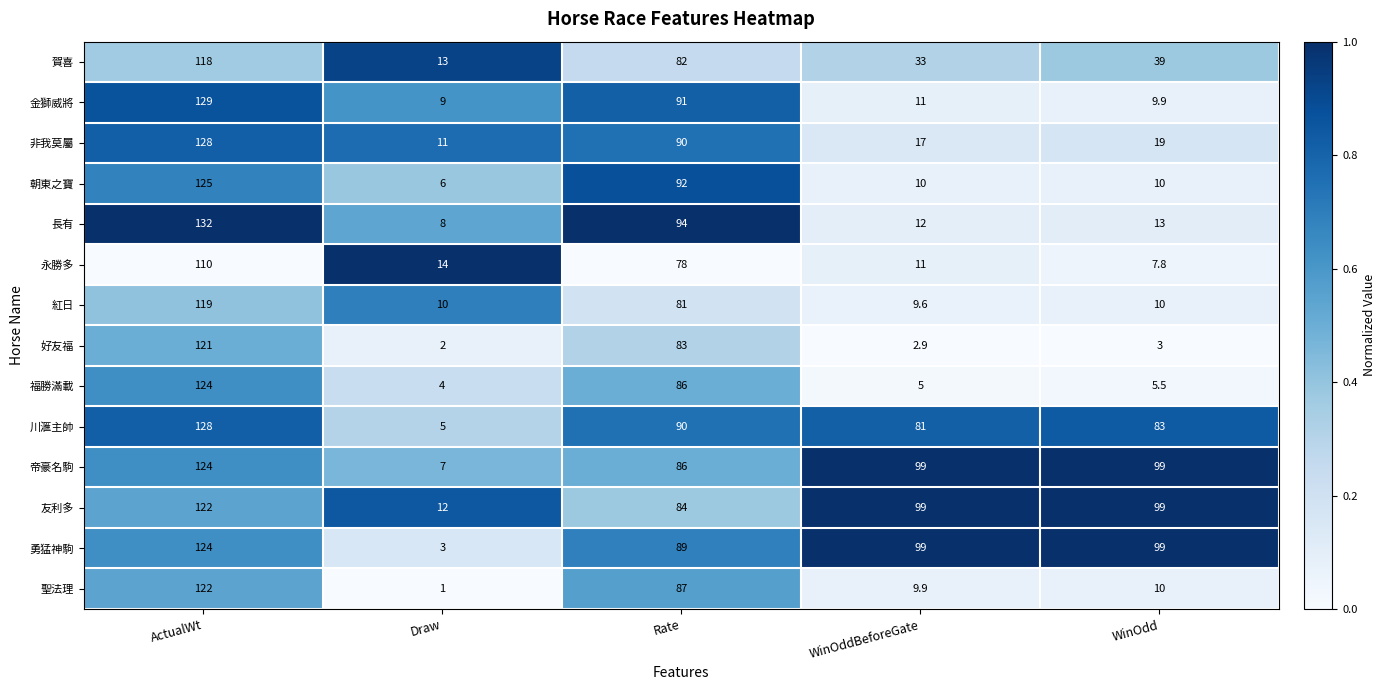

The value of 聖法理 at Rate is 43.2. True or false?

False